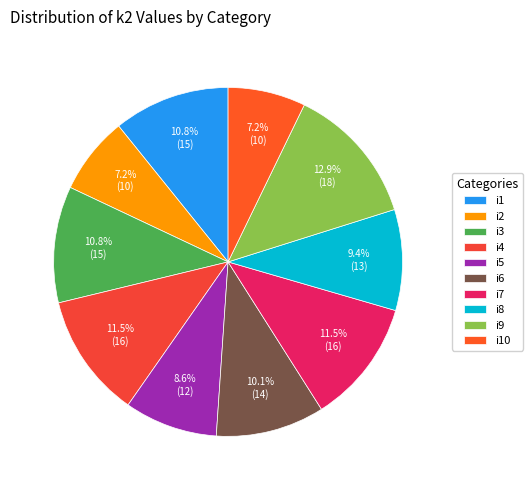

What percentage do i2 and i8 together represent?

16.5%